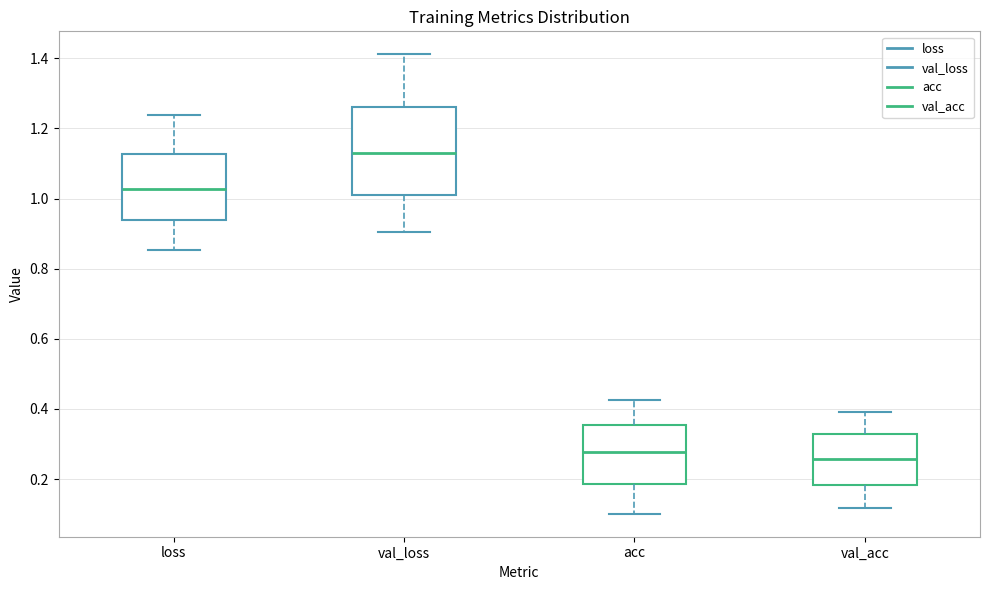

Where is the upper edge of the box for loss on the y-axis? The values are not printed on the chart, so give them approximately, as read against the axis.

1.12